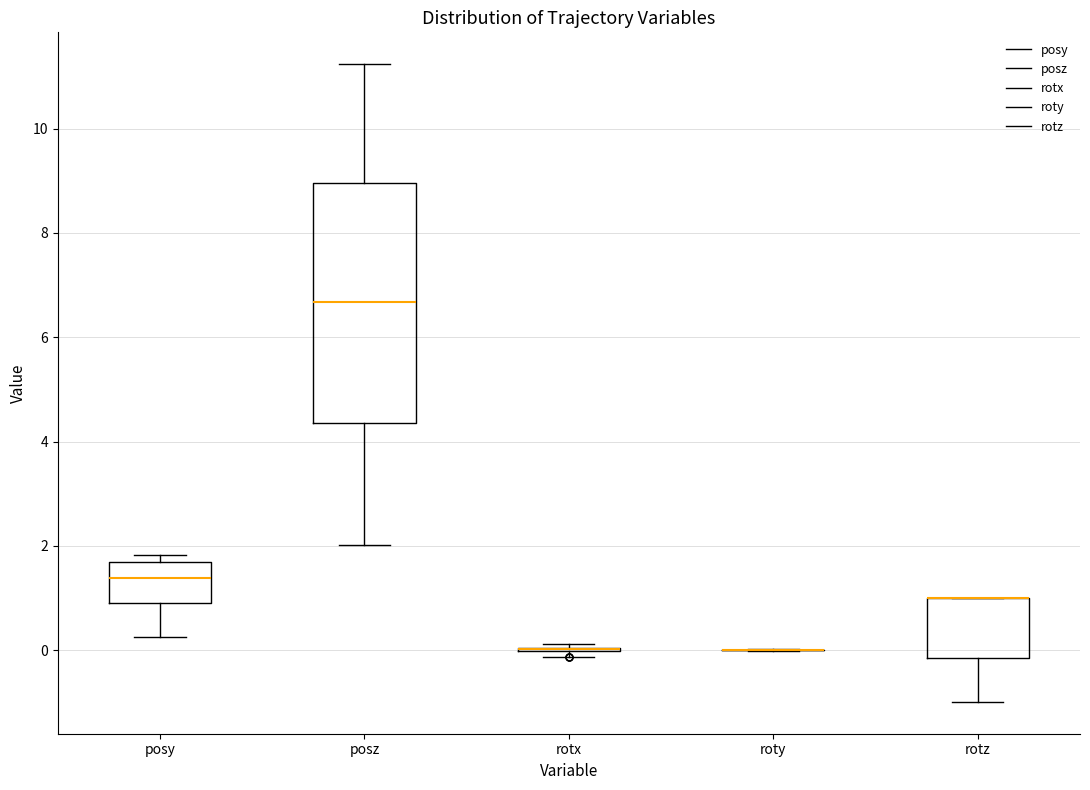

Reading left to right, transcribe this box plot: for each box, give where its median line is, the range the box spans, and where its two whiskers end, as read against the y-axis. The values are not printed on the chart, so give them approximately, as read against the axis.

posy: median 1.4, box 1.0 to 1.6, whiskers 0.2 to 1.8
posz: median 6.6, box 4.4 to 9.0, whiskers 2.0 to 11.2
rotx: box collapsed to a line at 0.0, whiskers -0.2 to 0.2
roty: box collapsed to a line at 0.0, whiskers 0.0 to 0.0
rotz: median 1.0 (drawn on the box's upper edge), box -0.2 to 1.0, whiskers -1.0 to 1.0